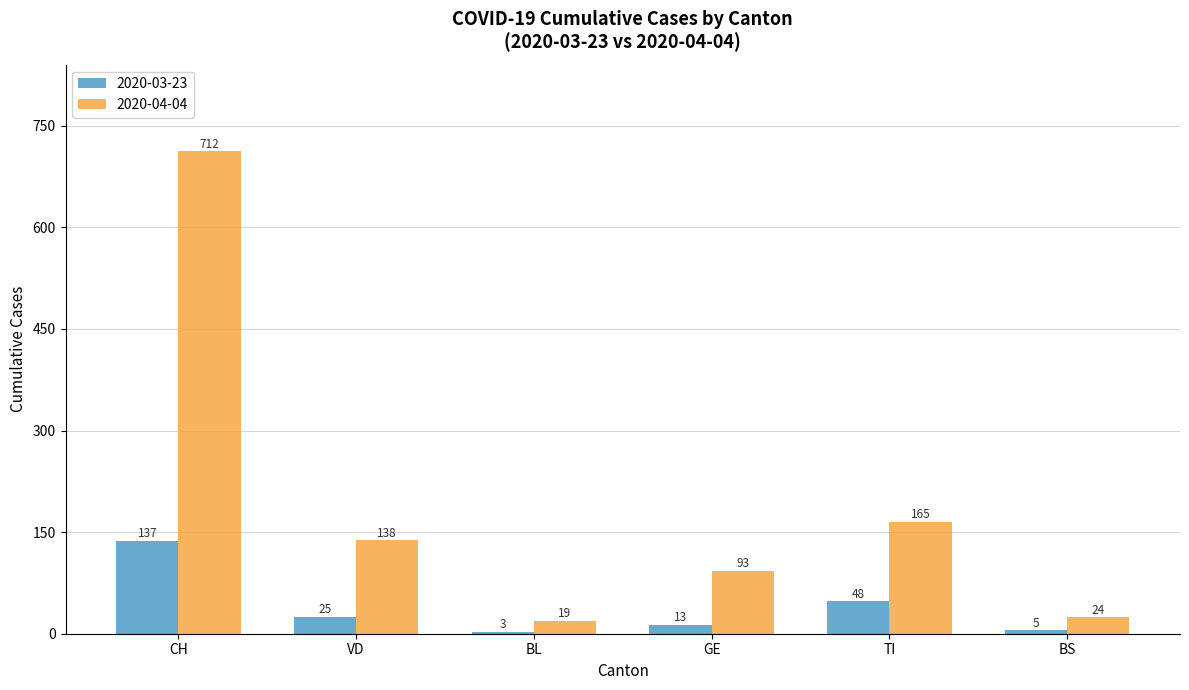

The value of 2020-04-04 at CH is 712. True or false?

True